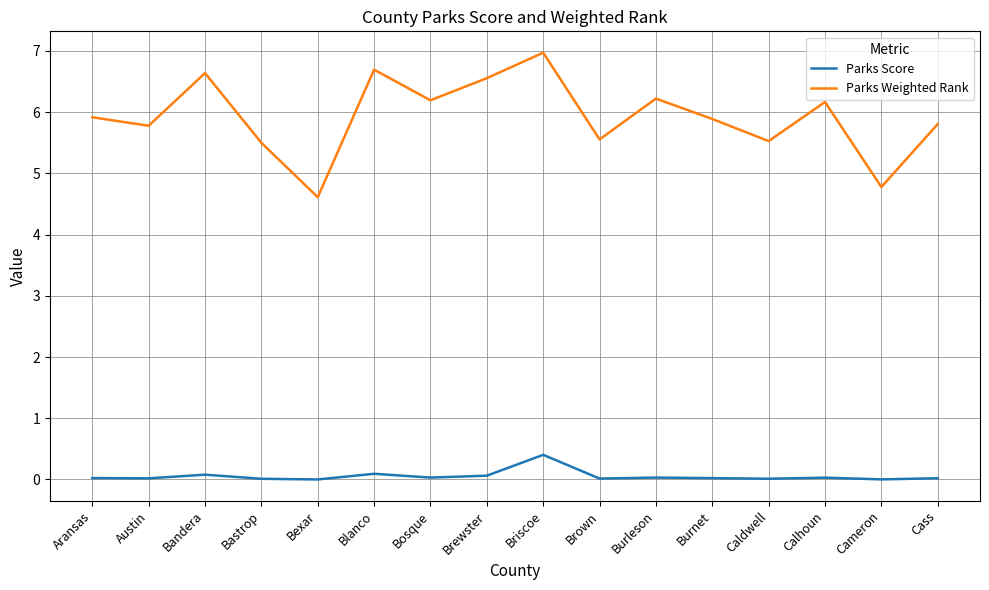

What is the spread (max minus min) of values at Bastrop?

5.5